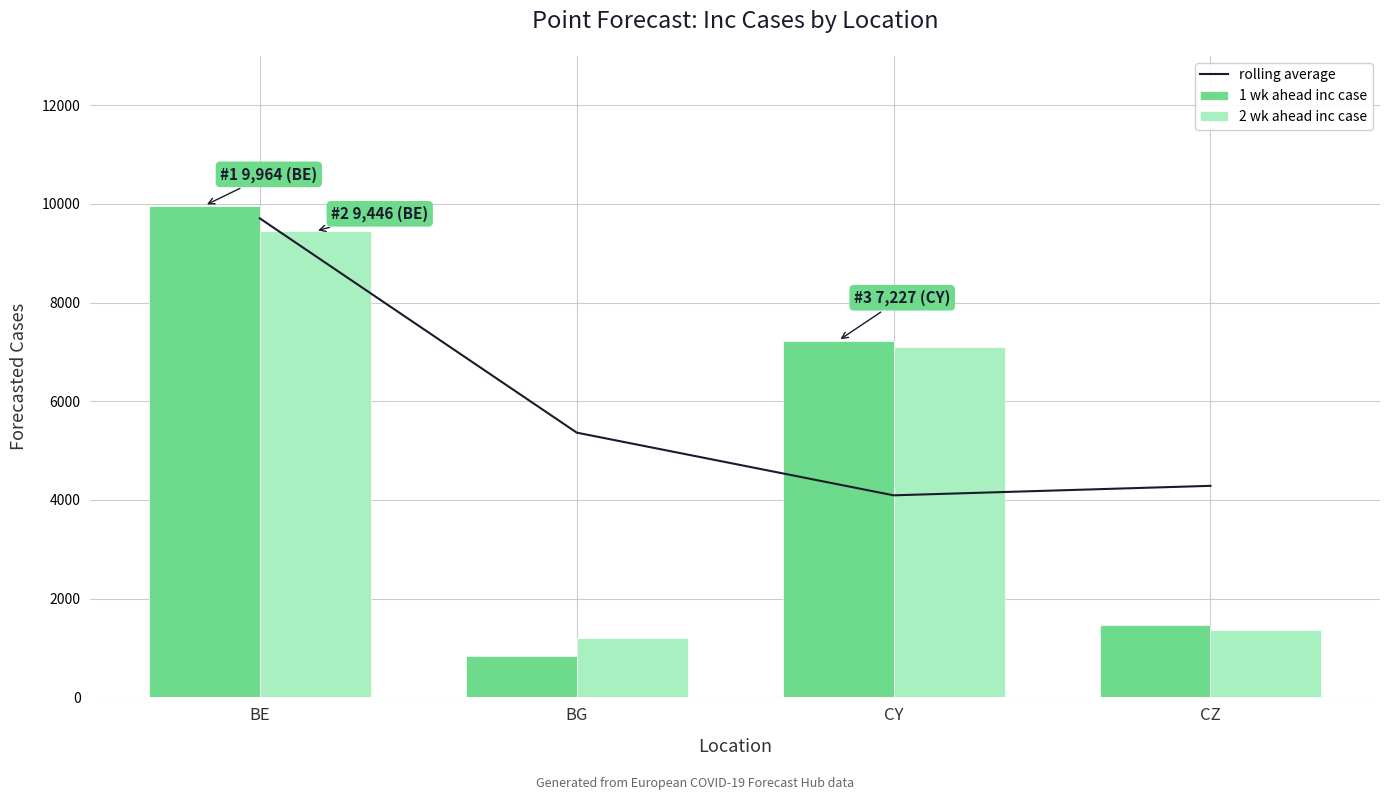

What is the total value across all series at BG?

7411.2